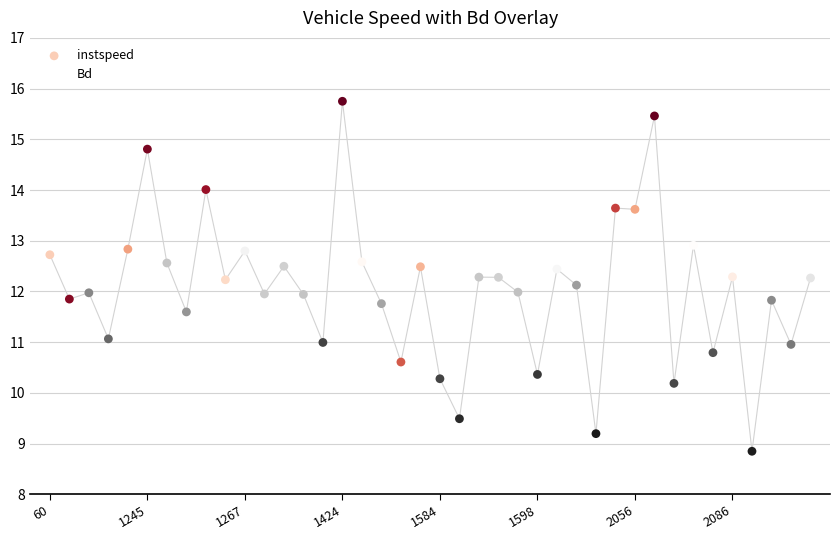

Which series reaches the minimum Y coordinate?

Bd